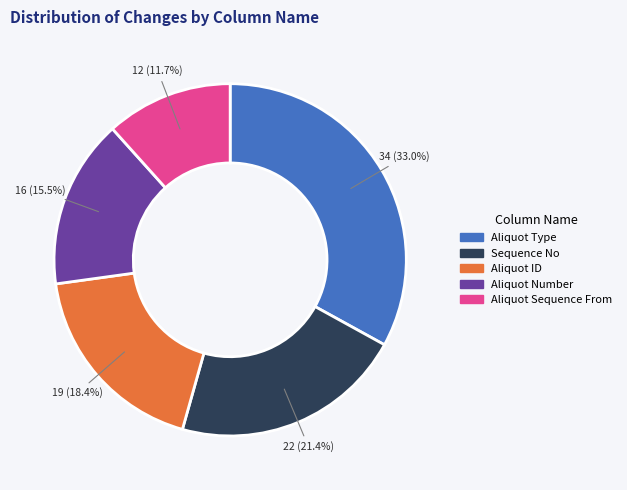

Is there any slice that represents more than half of the pie?

No